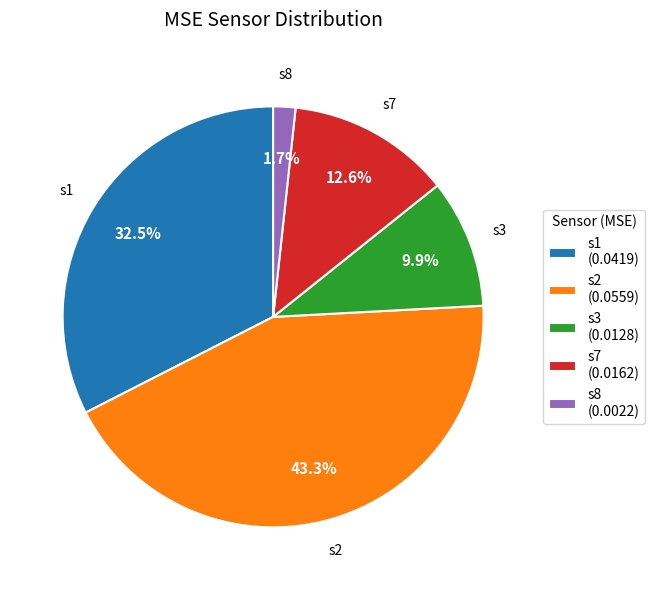

Which slice is the smallest?

s8